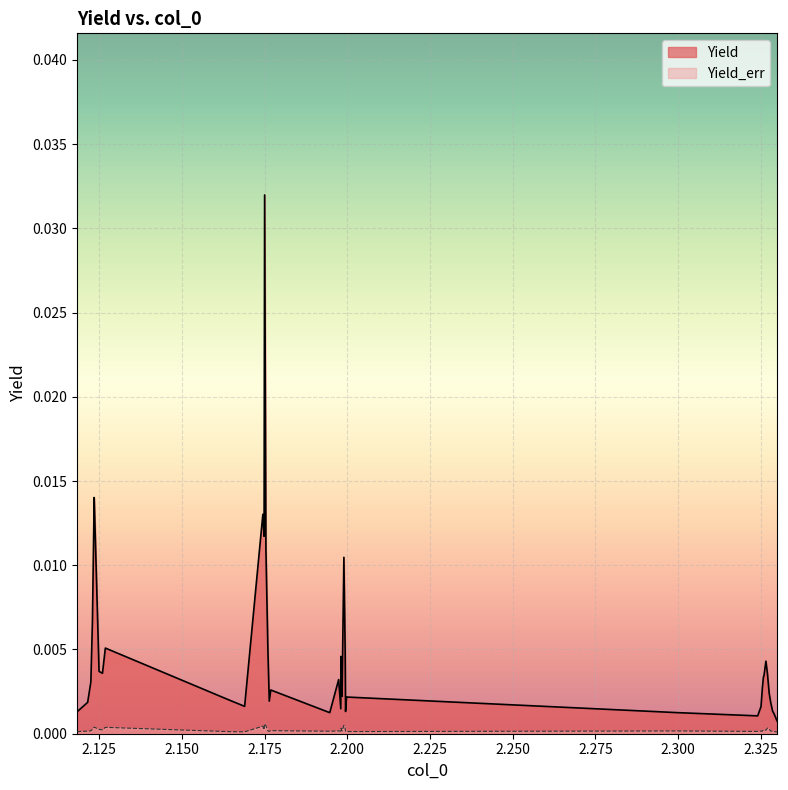

Which series has the largest range (max minus min)?

Yield